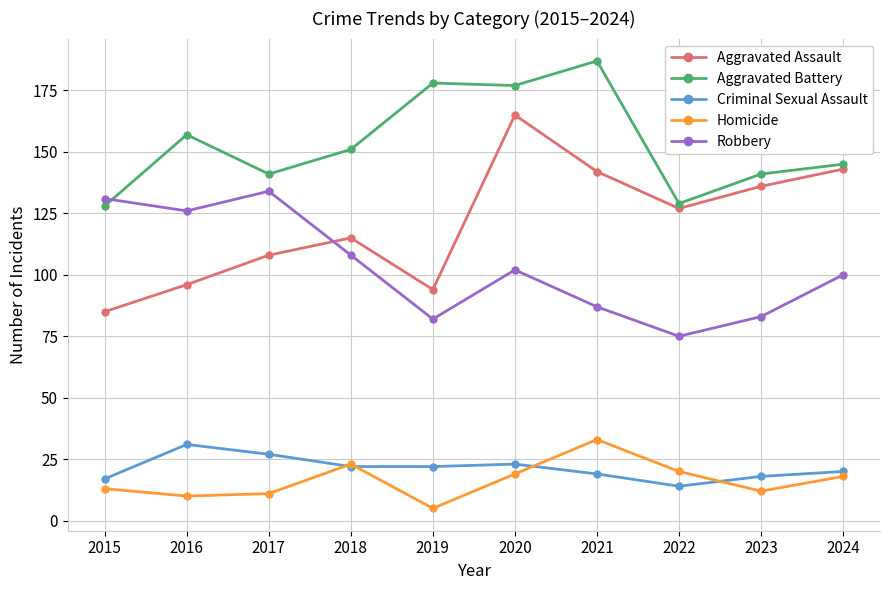

The value of Aggravated Battery at 2019 is 178. True or false?

True